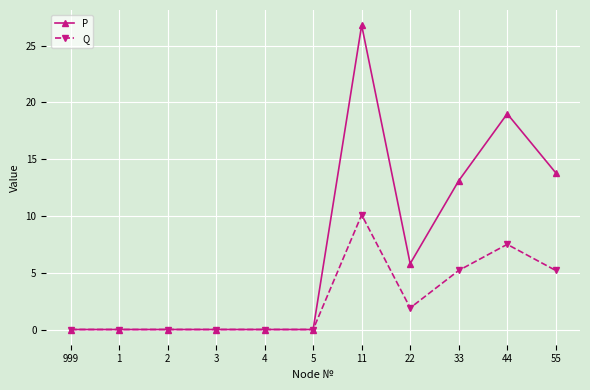

Does the chart have visible grid lines?

Yes